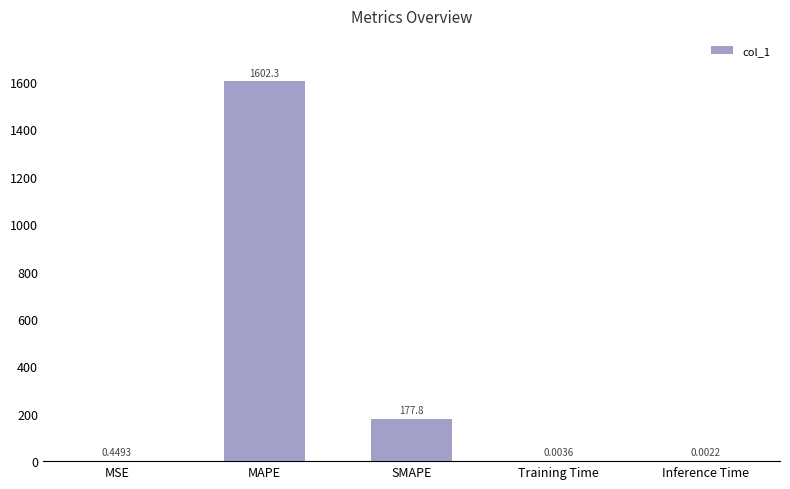

The value at SMAPE is 303.2. True or false?

False